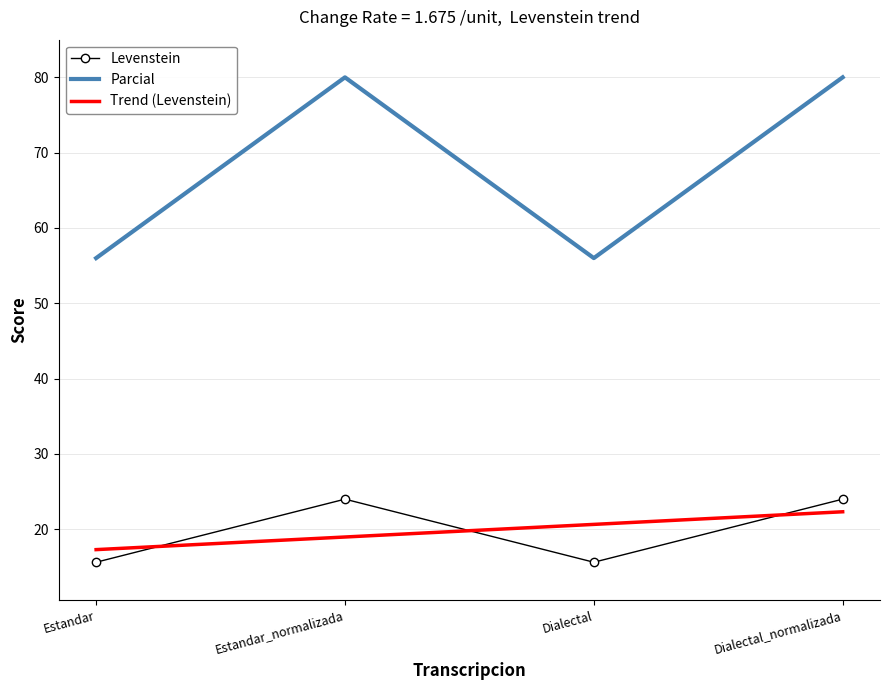

What position from the left is Dialectal_normalizada?

4